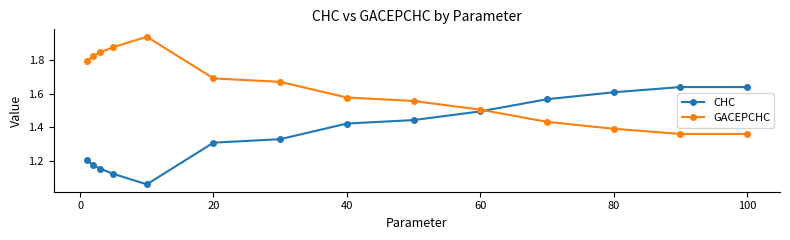

In CHC, how many points are lower than both neighbors (excluding endpoints)?

1